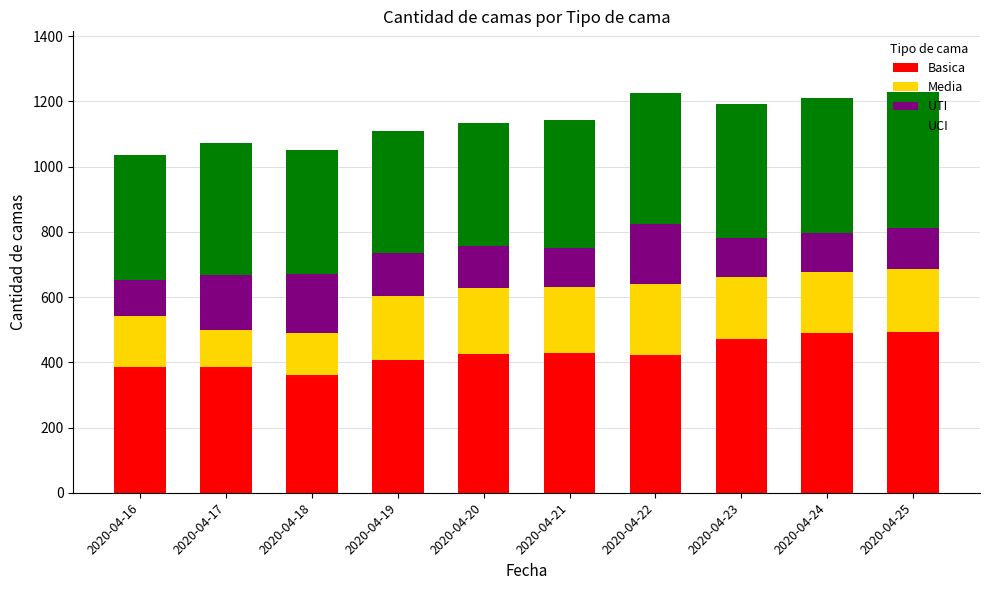

Count the number of data series in this chart.

4